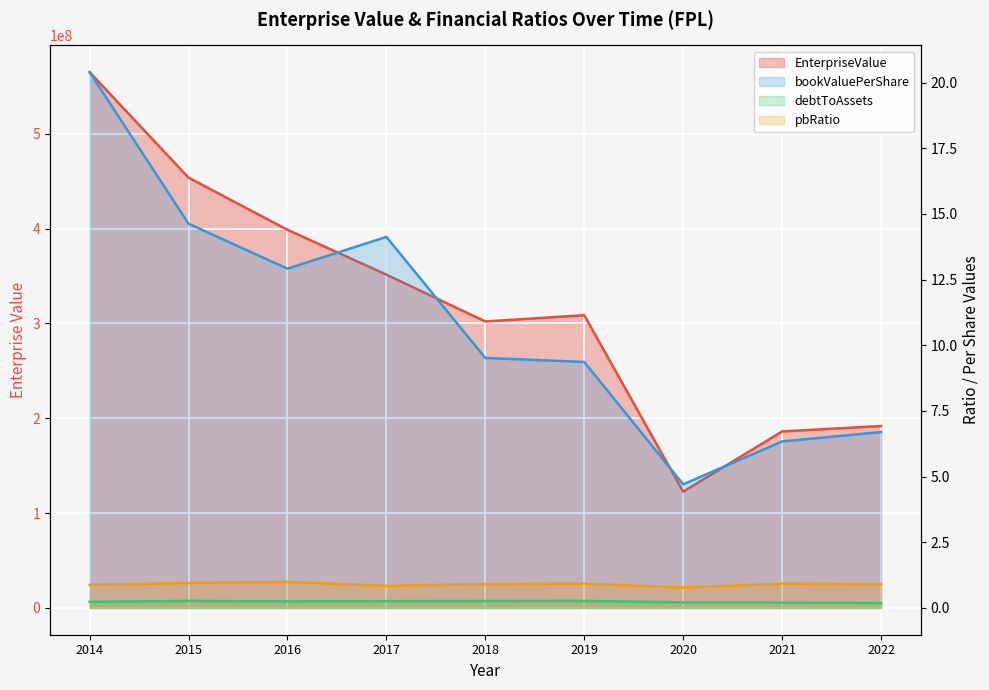

True or false: pbRatio and debtToAssets cross at least once.

False